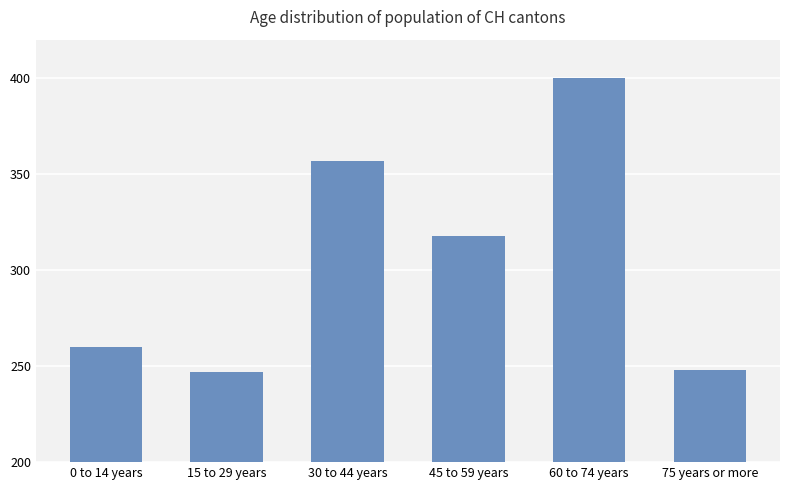

What is the change in value from 15 to 29 years to 75 years or more?

+1